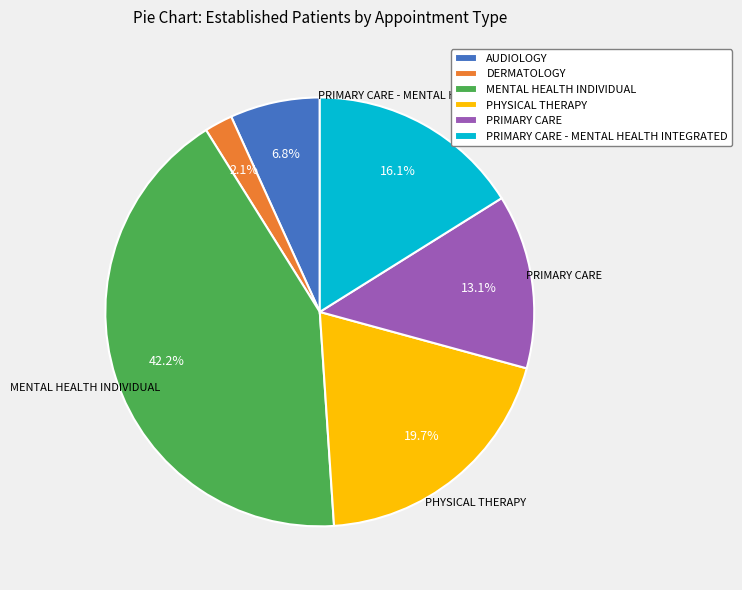

How many segments does this pie chart have?

6